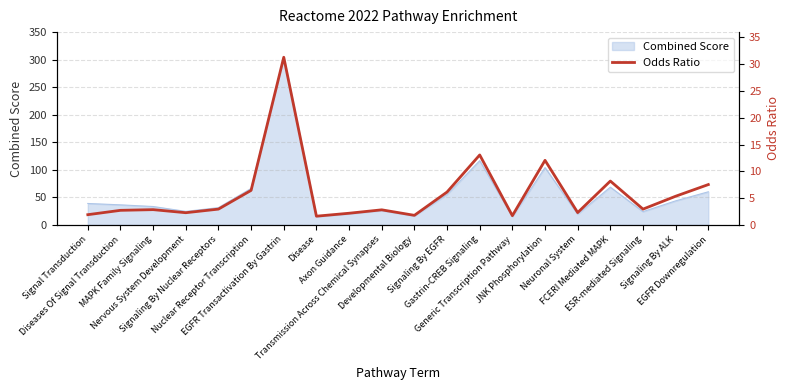

Where is the data nearest to the value 16?

Gastrin-CREB Signaling